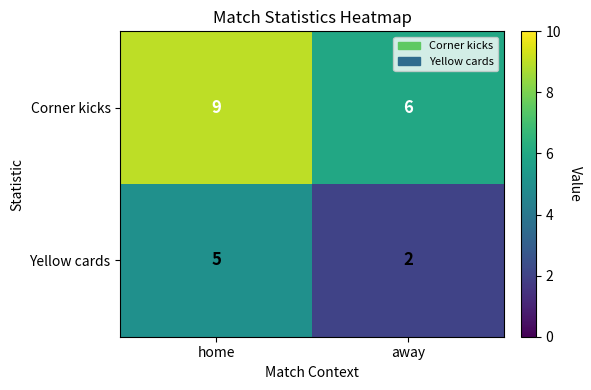

What is the difference between the highest and lowest values at home?

4